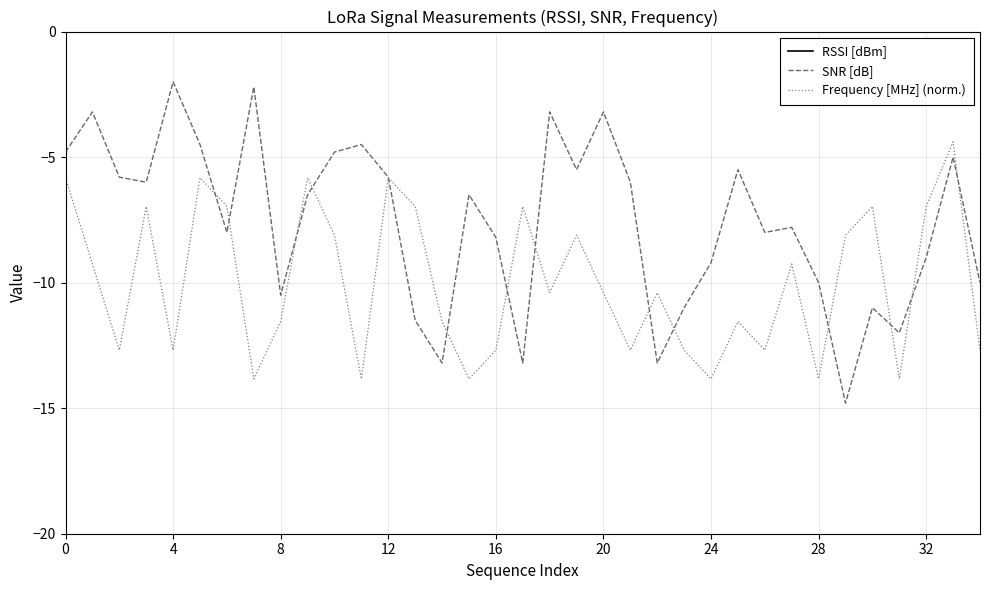

What is the total value across all series at 25?

-141.0